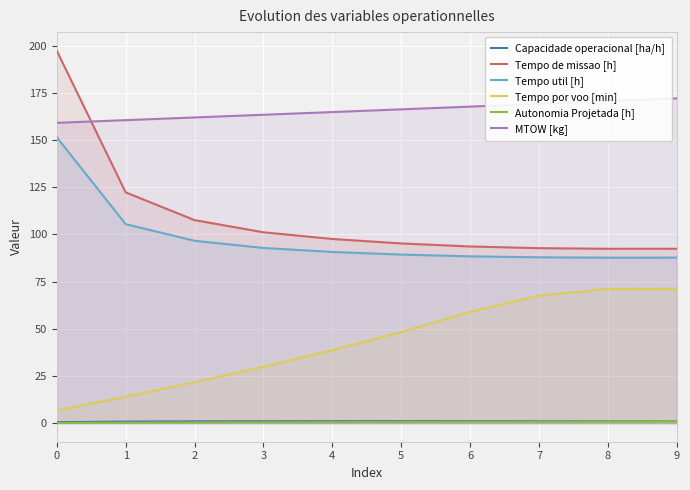

What is the average value of the Tempo util [h] series?

97.8